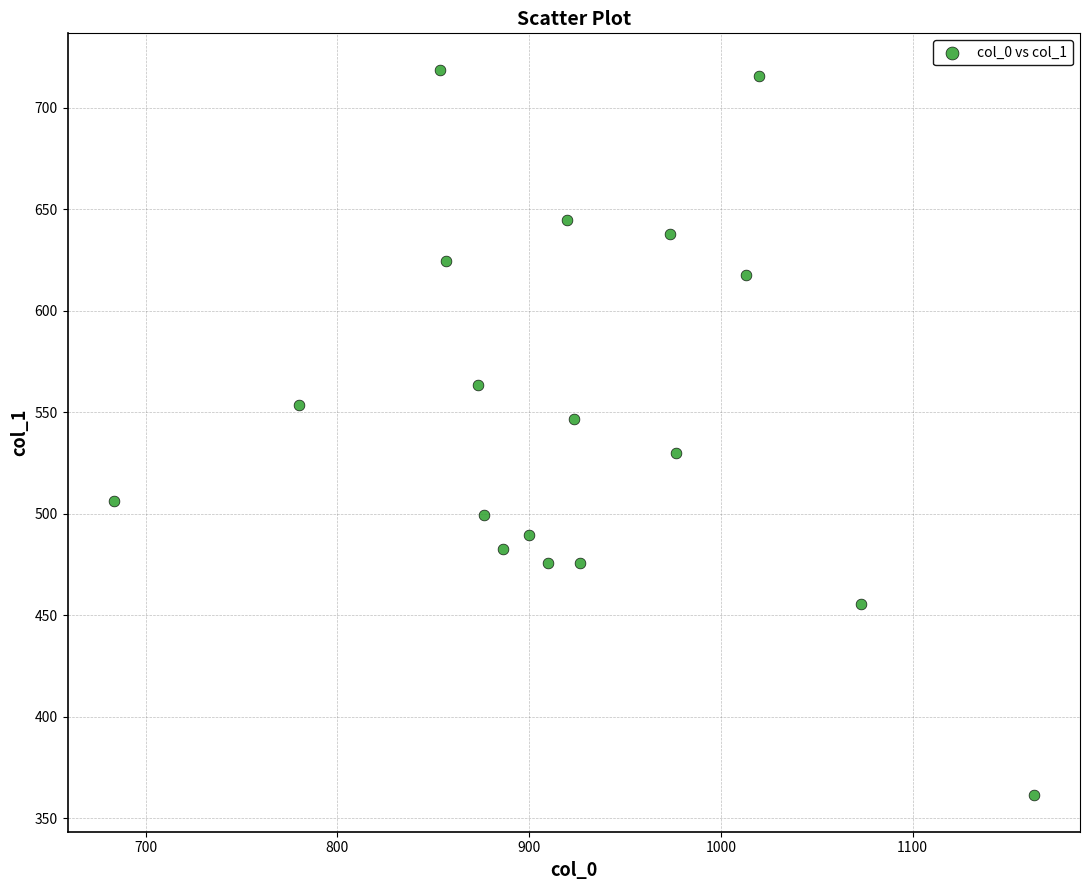

What is the range of X values (max minus min)?

480.0